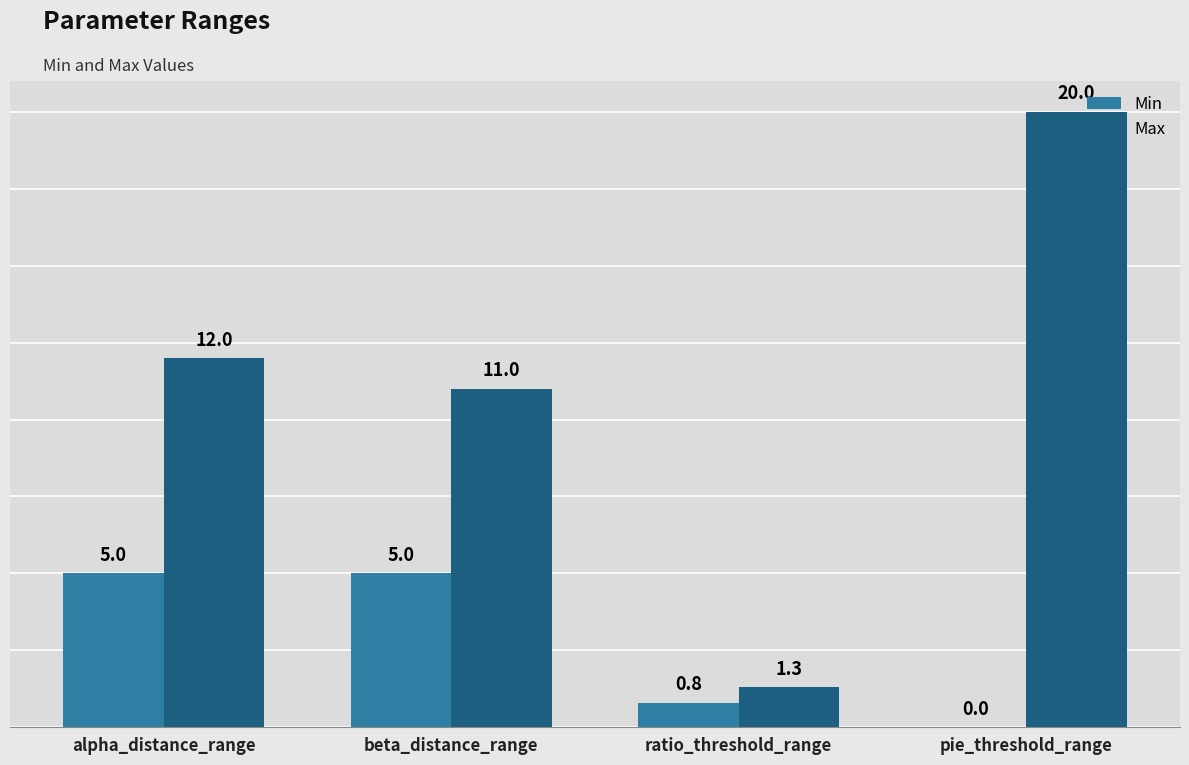

What is the maximum value shown in the chart?

20.0